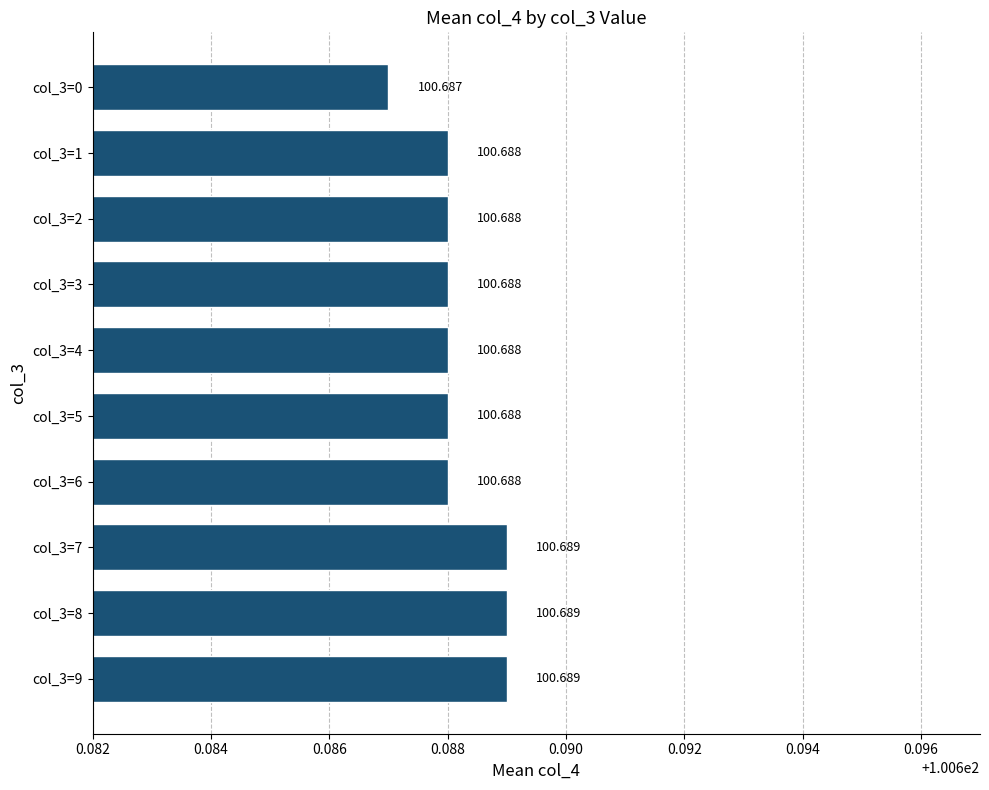

How many values are between 100 and 101?

10